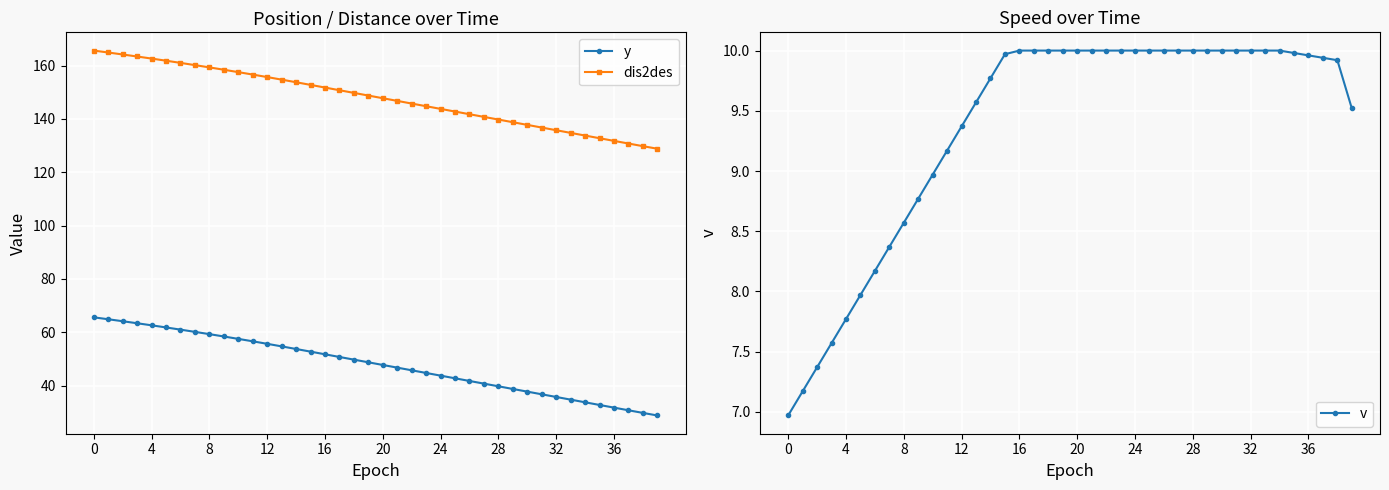

How many data points in v are above 9?

29